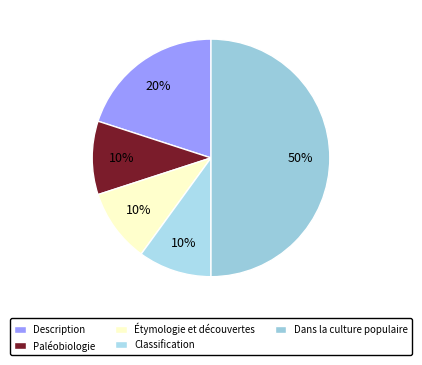

To the nearest percent, what is the difference between the Dans la culture populaire and Classification slice percentages?

40%